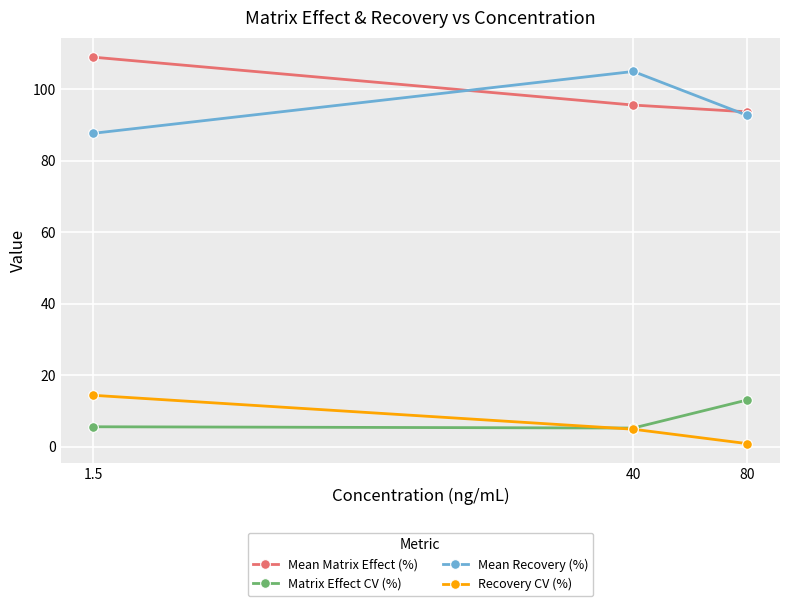

What is the sum of all Mean Matrix Effect (%) values?

298.3